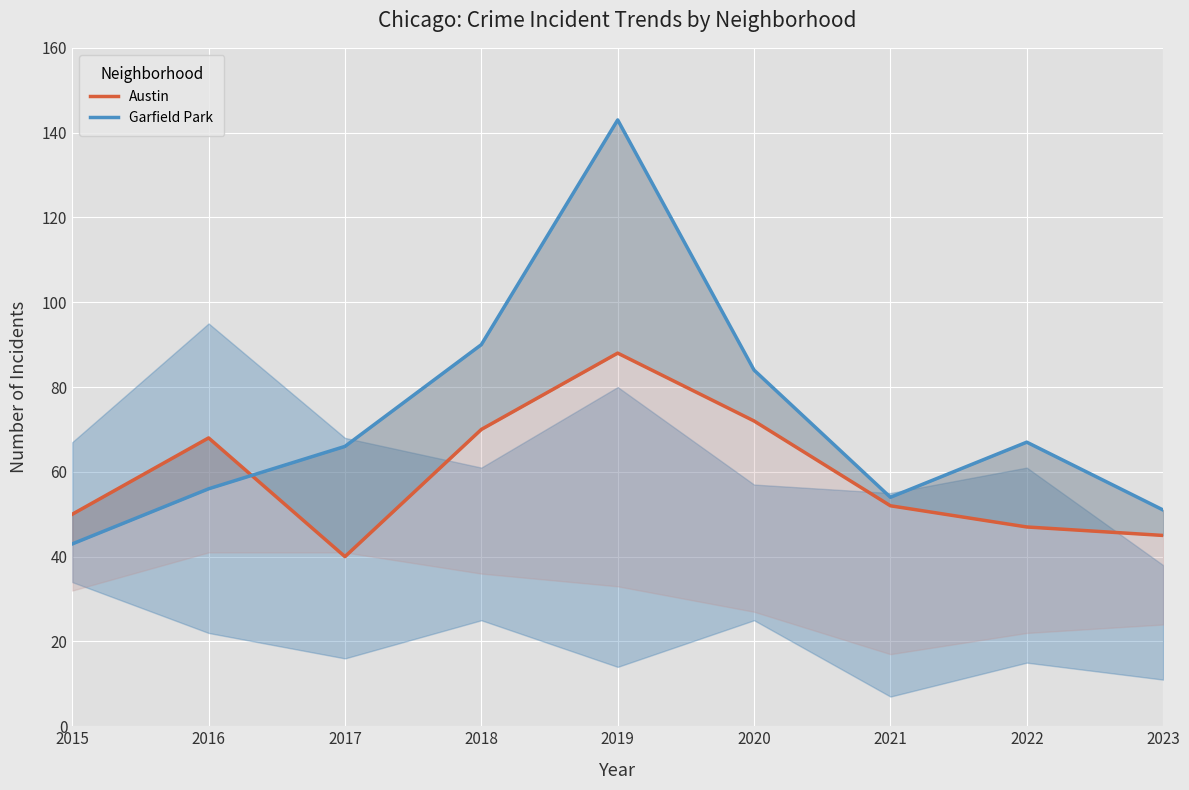

At which label does Austin first exceed 52?

2016